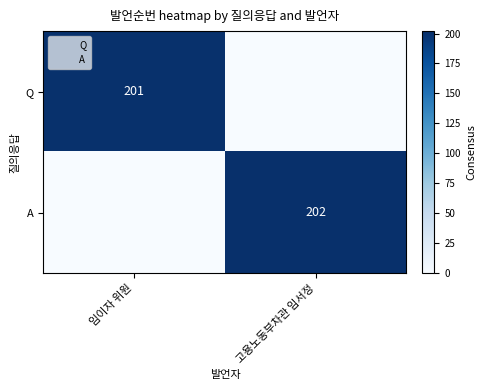

The A series shows 131 at 고용노동부차관 임서정. True or false?

False